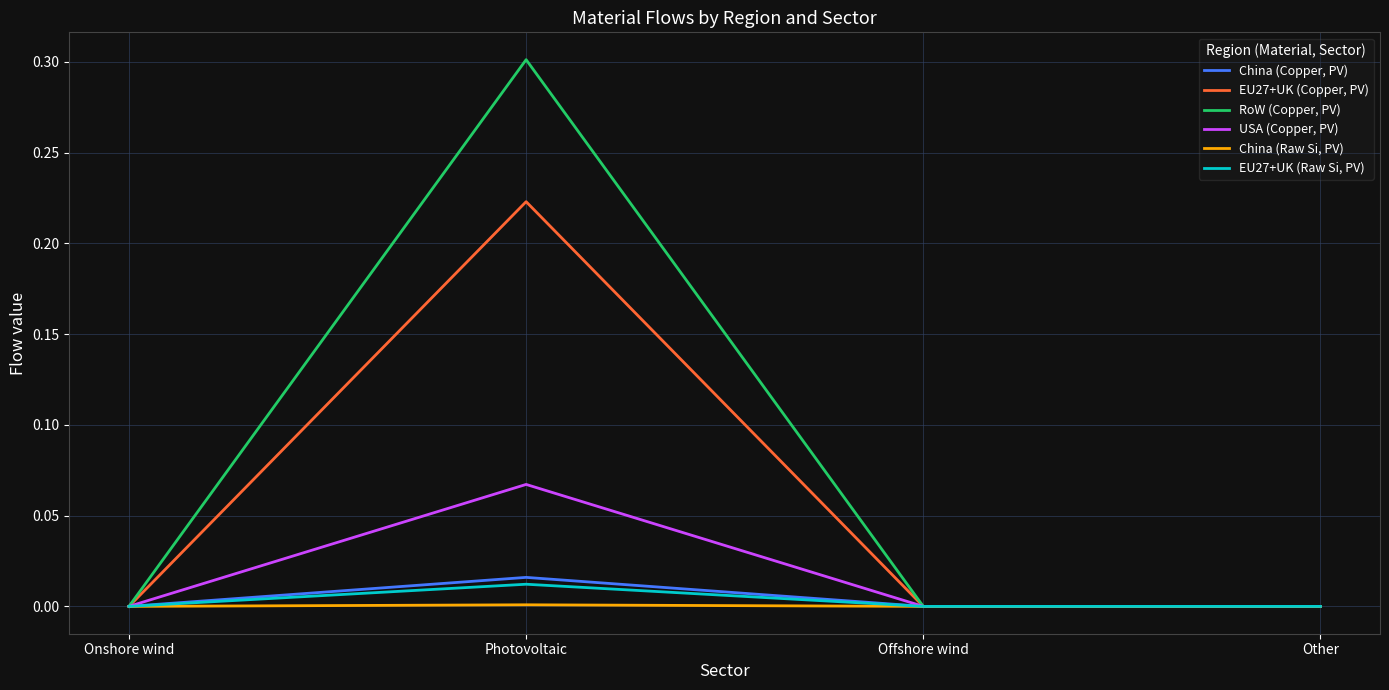

At which category does EU27+UK (Copper, PV) reach its first local peak?

Photovoltaic